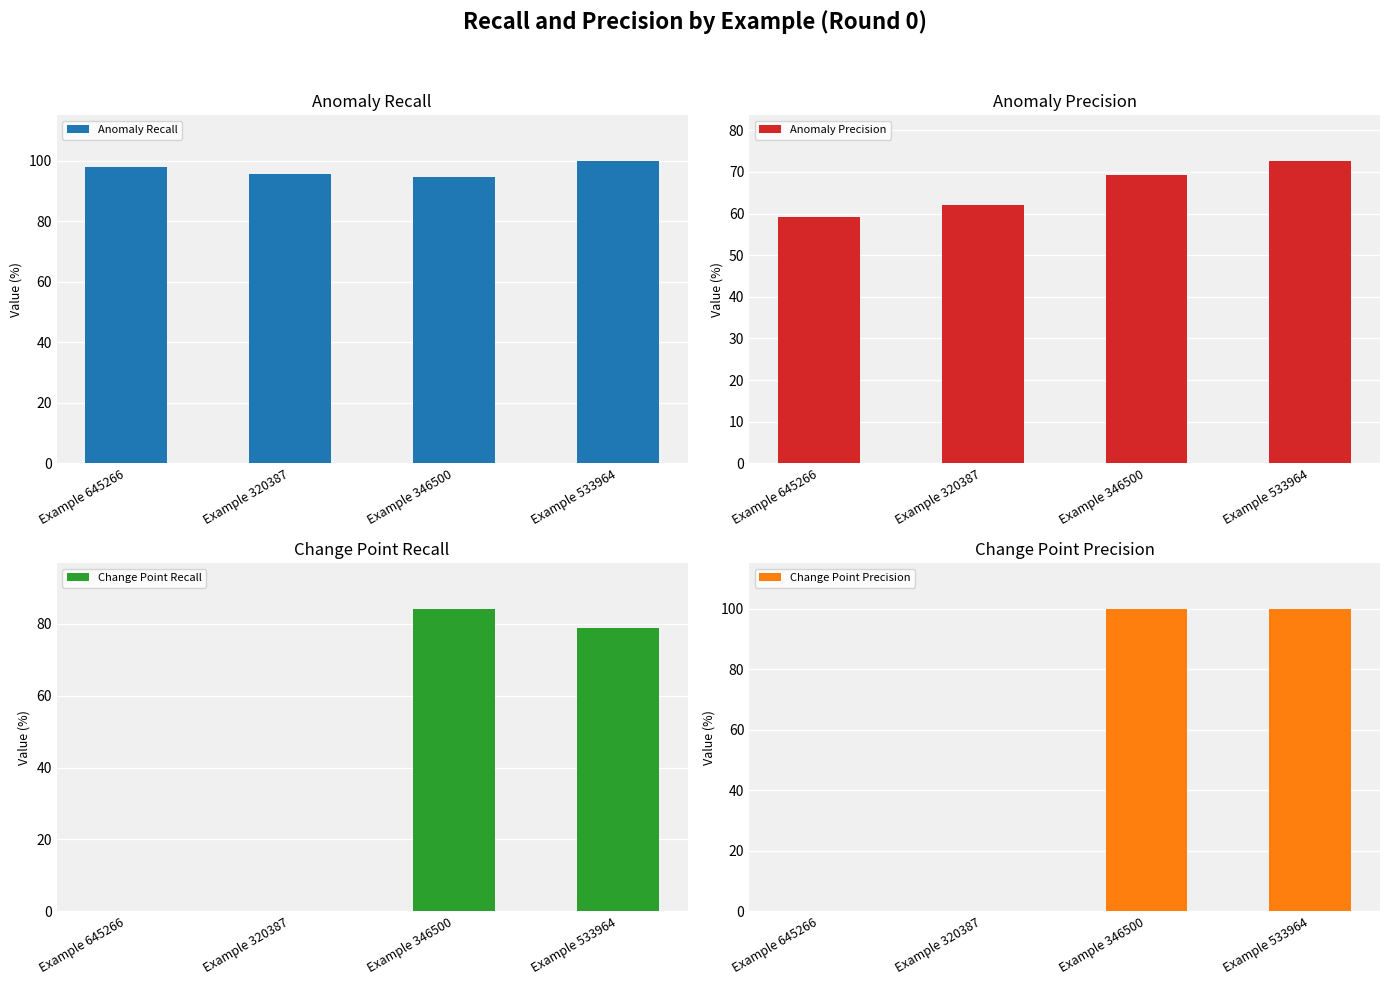

Is the value of Change Point Recall at Example 346500 greater than the value of Anomaly Recall at Example 320387?

No